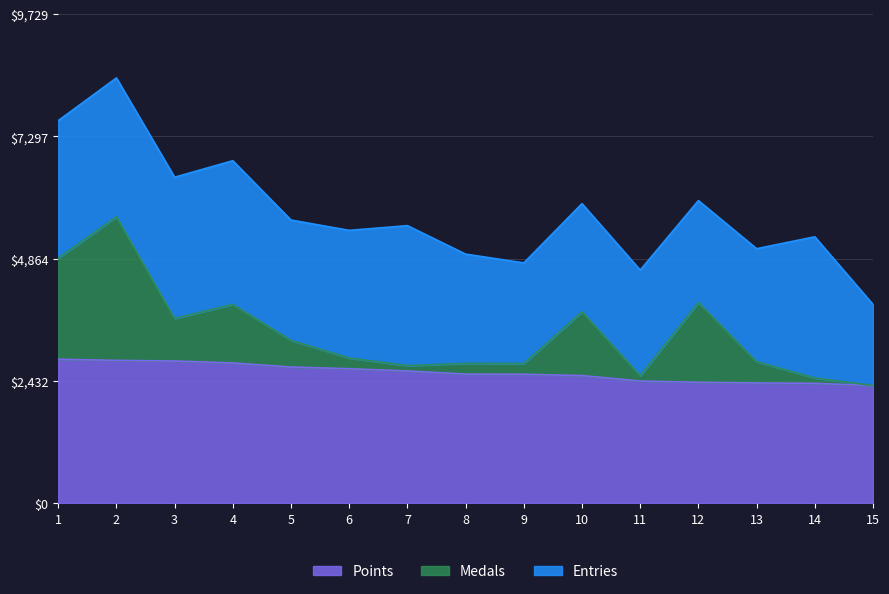

What are all the series names shown in the legend?

Points, Medals, Entries